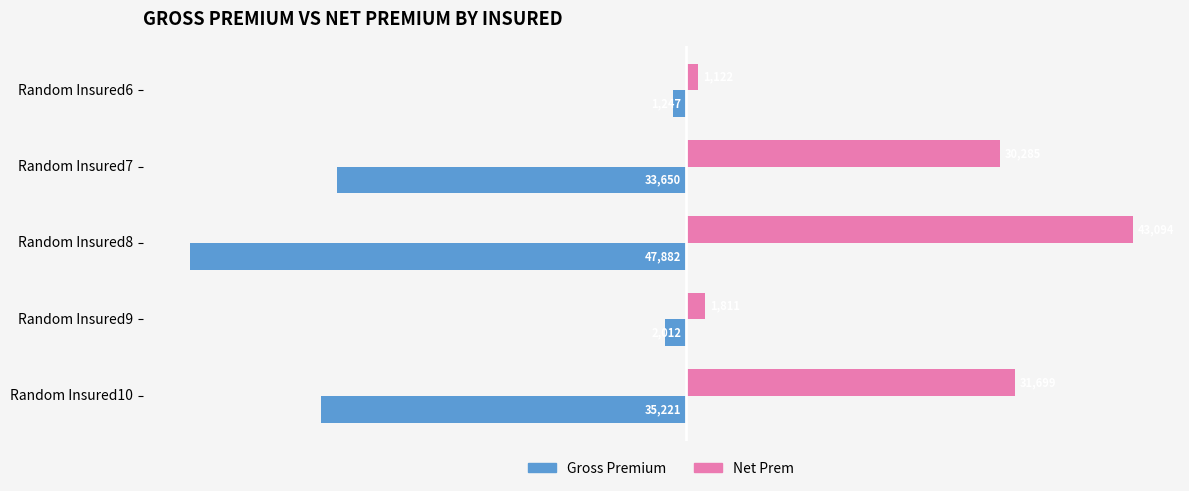

What are all the series names shown in the legend?

Gross Premium, Net Prem